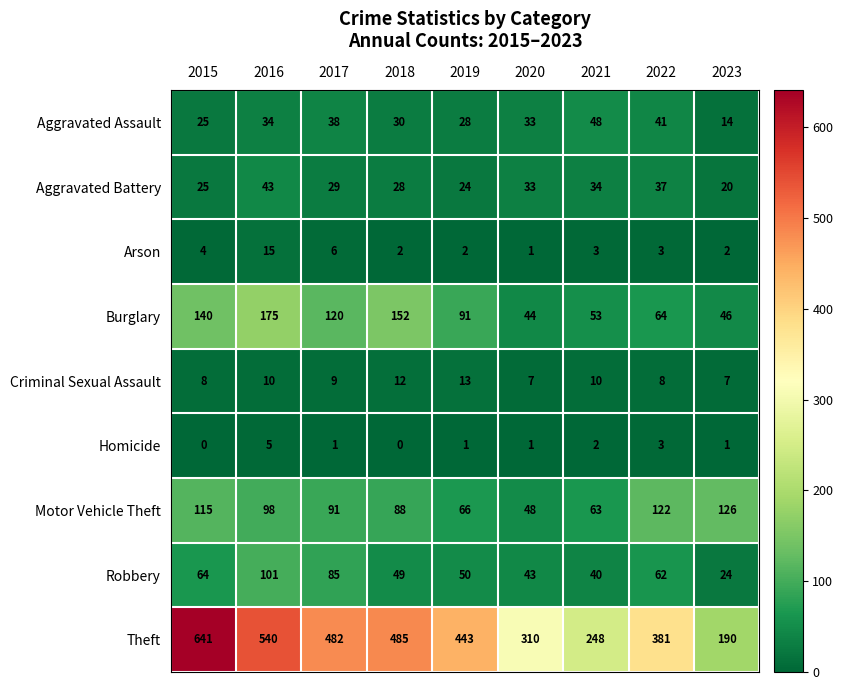

The value of Arson at 2017 is 6. True or false?

True